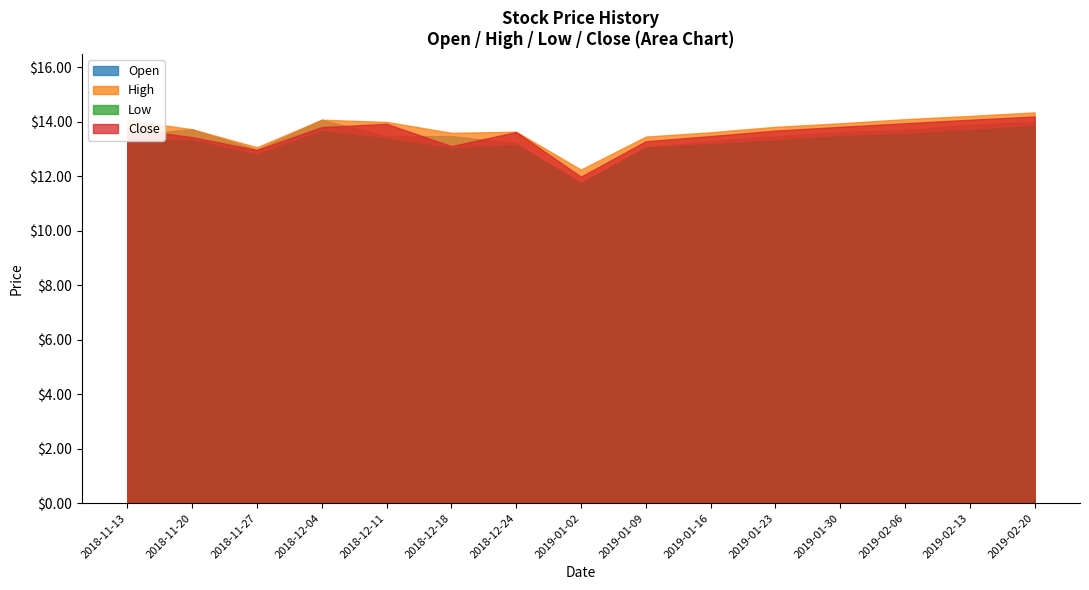

Which series has the largest total across all categories?

High